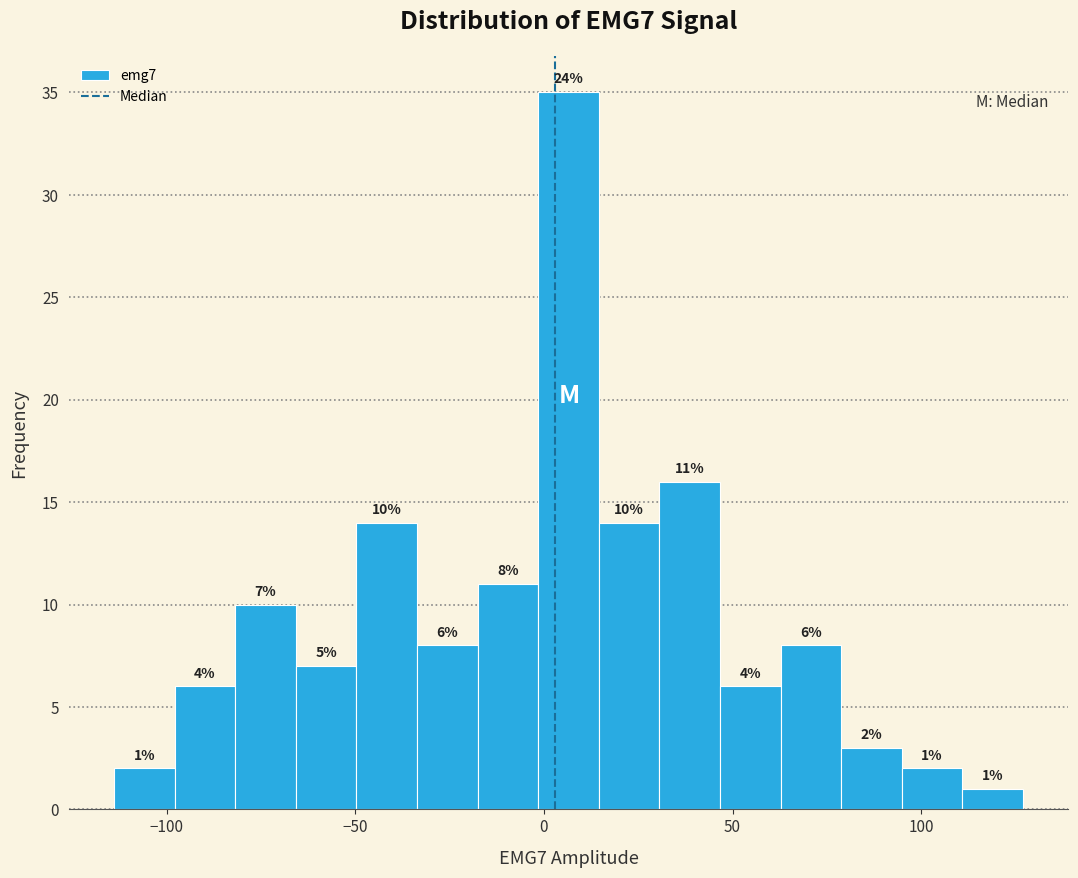

Read against the x-axis, roughly where is the centre of the tallest bar?

5